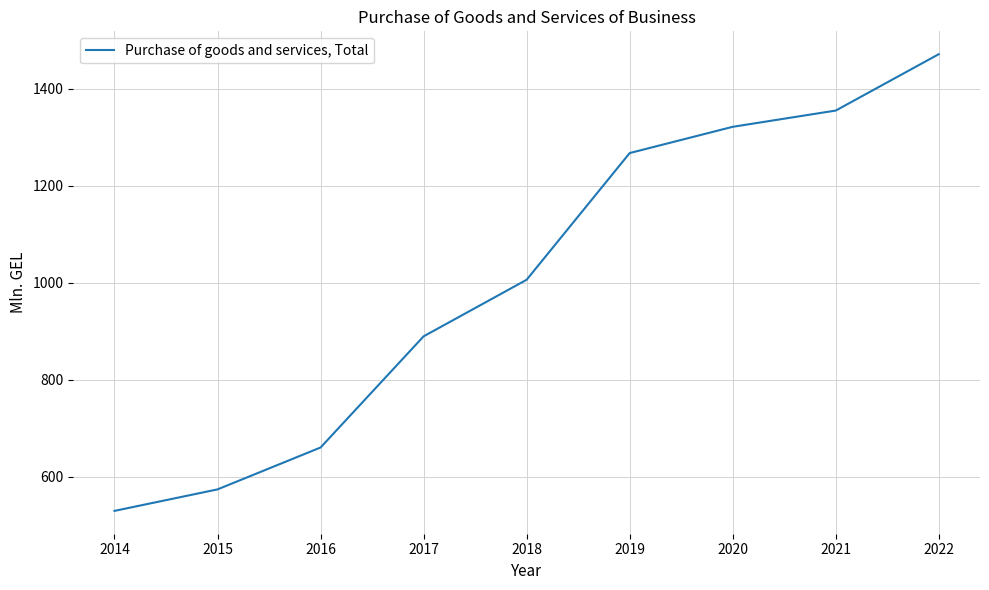

How many lines are shown in the chart?

1